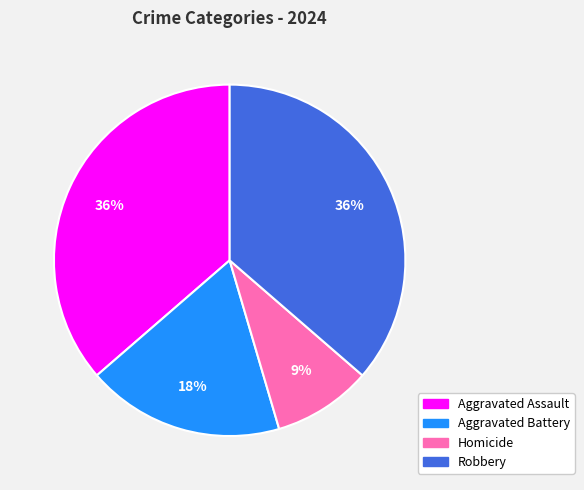

What is the ratio of the value at Aggravated Battery to the value at Robbery?

0.5